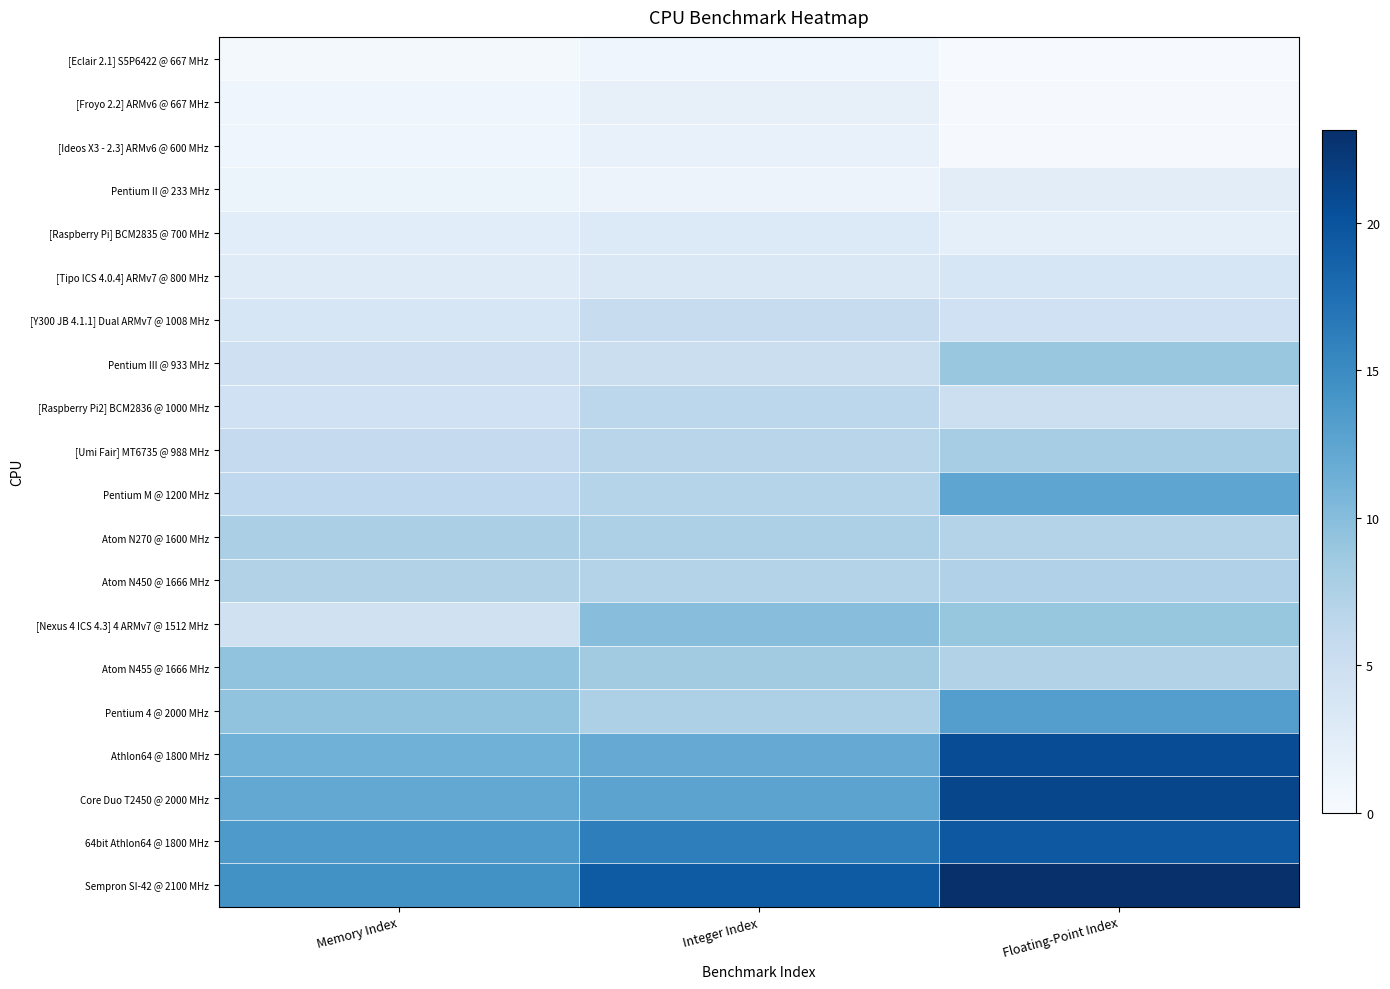

What is the total value across all series at Memory Index?

123.9